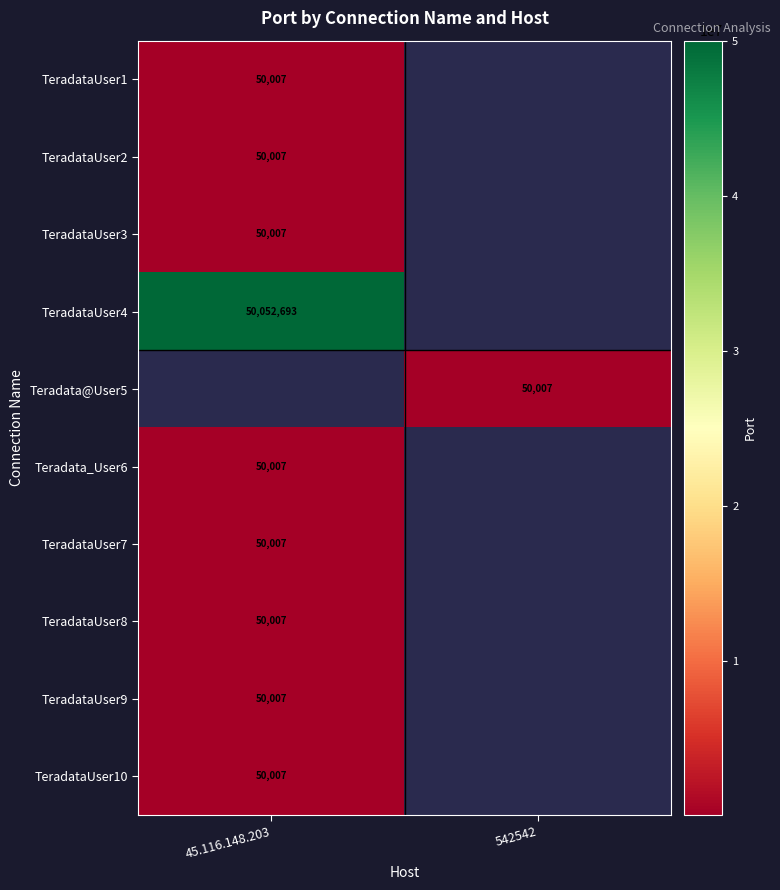

Is it true that TeradataUser3 equals 50007 at 45.116.148.203?

True